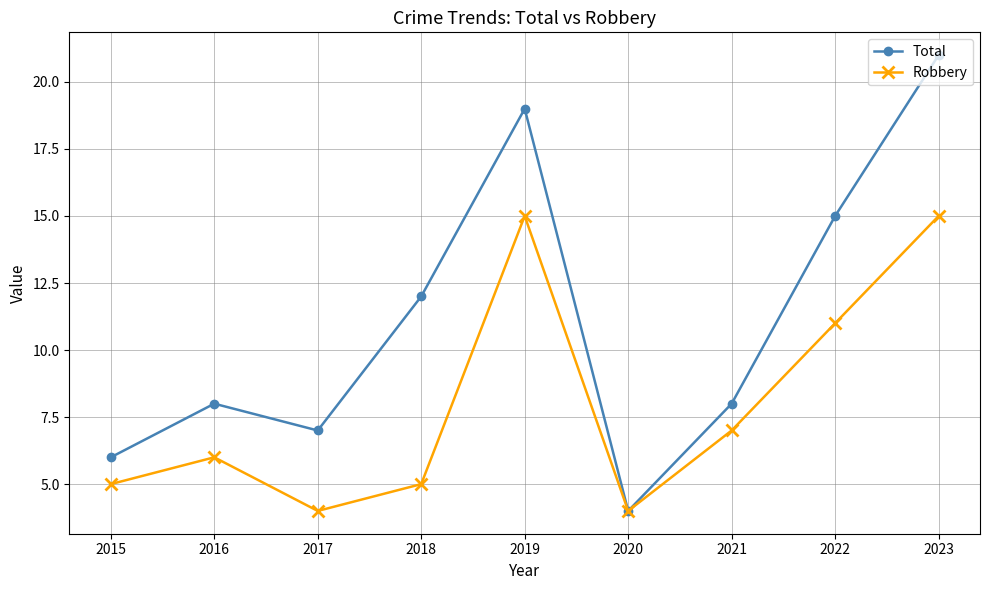

Is the value of Robbery at 2017 greater than the value of Total at 2019?

No